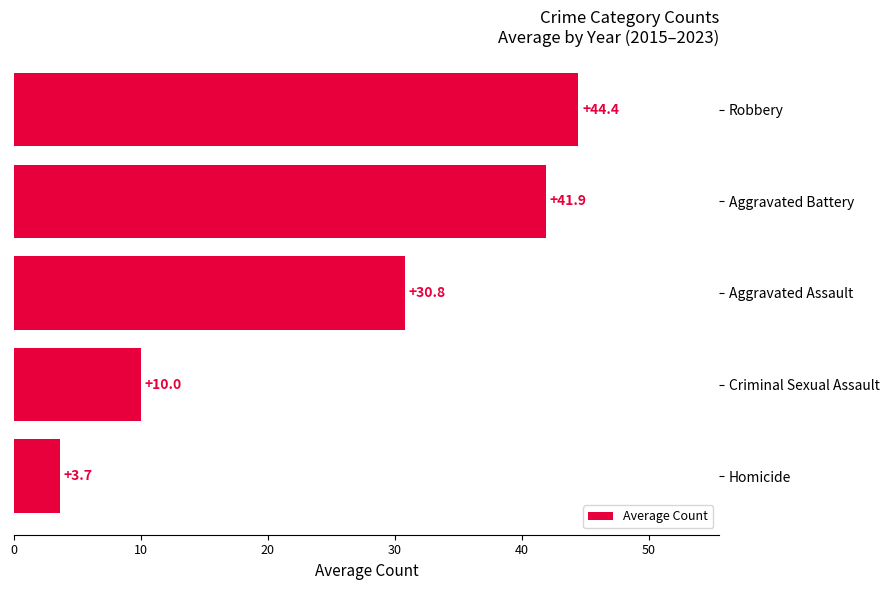

At which label is the value closest to 24?

Aggravated Assault